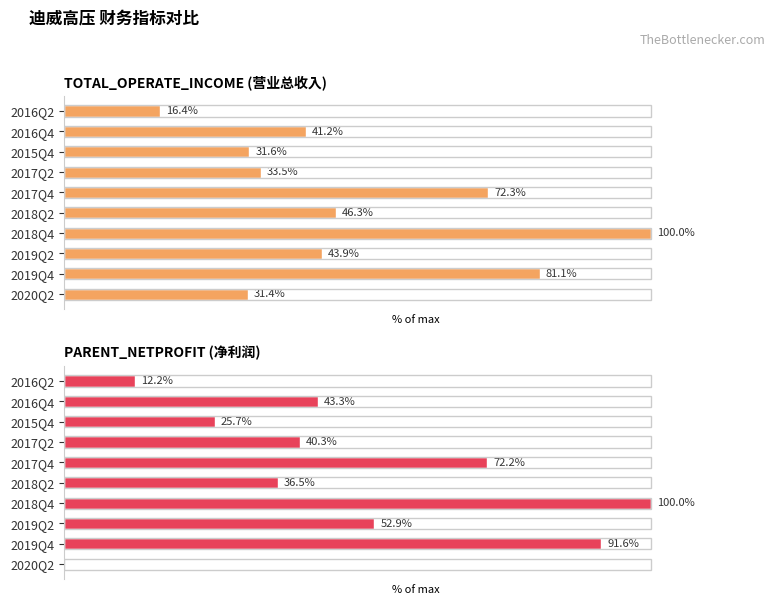

Is it true that PARENT_NETPROFIT (净利润) equals 72.2 at 2017Q4?

True